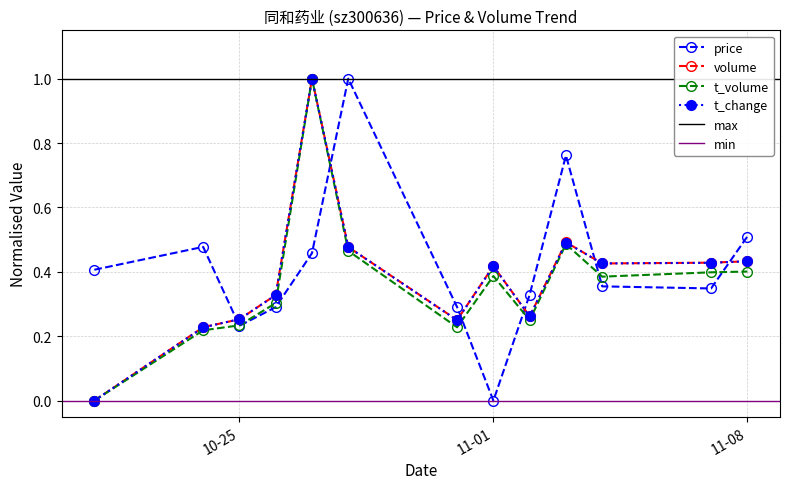

True or false: price has more than 0 points higher than both neighbors.

True